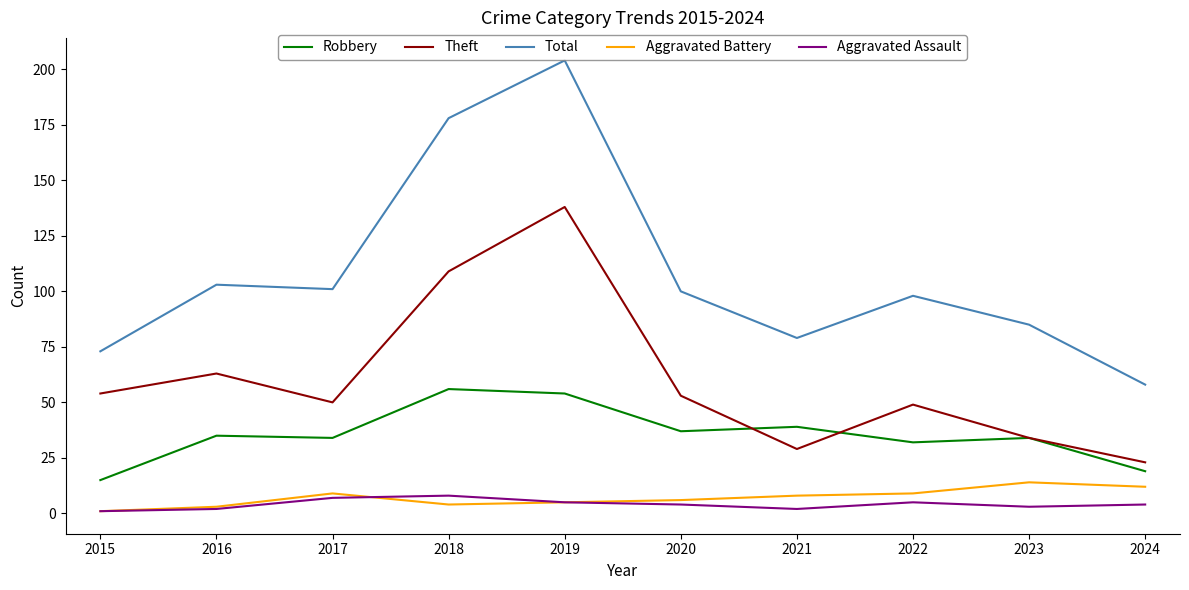

Reading right to left, list all the values displayed in this chart.

Robbery: 2024=19	2023=34	2022=32	2021=39	2020=37	2019=54	2018=56	2017=34	2016=35	2015=15
Theft: 2024=23	2023=34	2022=49	2021=29	2020=53	2019=138	2018=109	2017=50	2016=63	2015=54
Total: 2024=58	2023=85	2022=98	2021=79	2020=100	2019=204	2018=178	2017=101	2016=103	2015=73
Aggravated Battery: 2024=12	2023=14	2022=9	2021=8	2020=6	2019=5	2018=4	2017=9	2016=3	2015=1
Aggravated Assault: 2024=4	2023=3	2022=5	2021=2	2020=4	2019=5	2018=8	2017=7	2016=2	2015=1